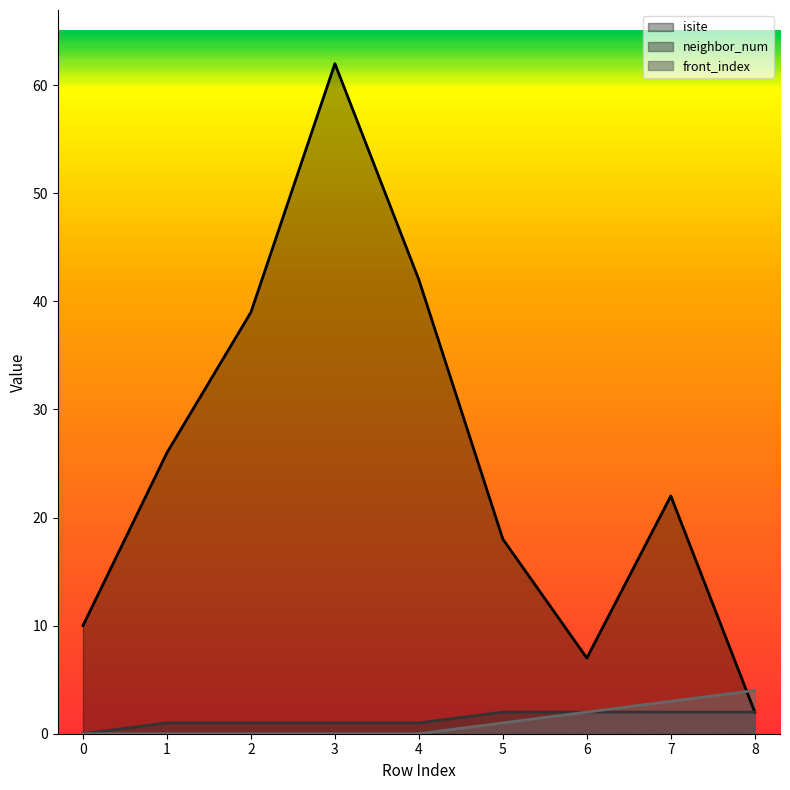

What are all the series names shown in the legend?

isite, neighbor_num, front_index